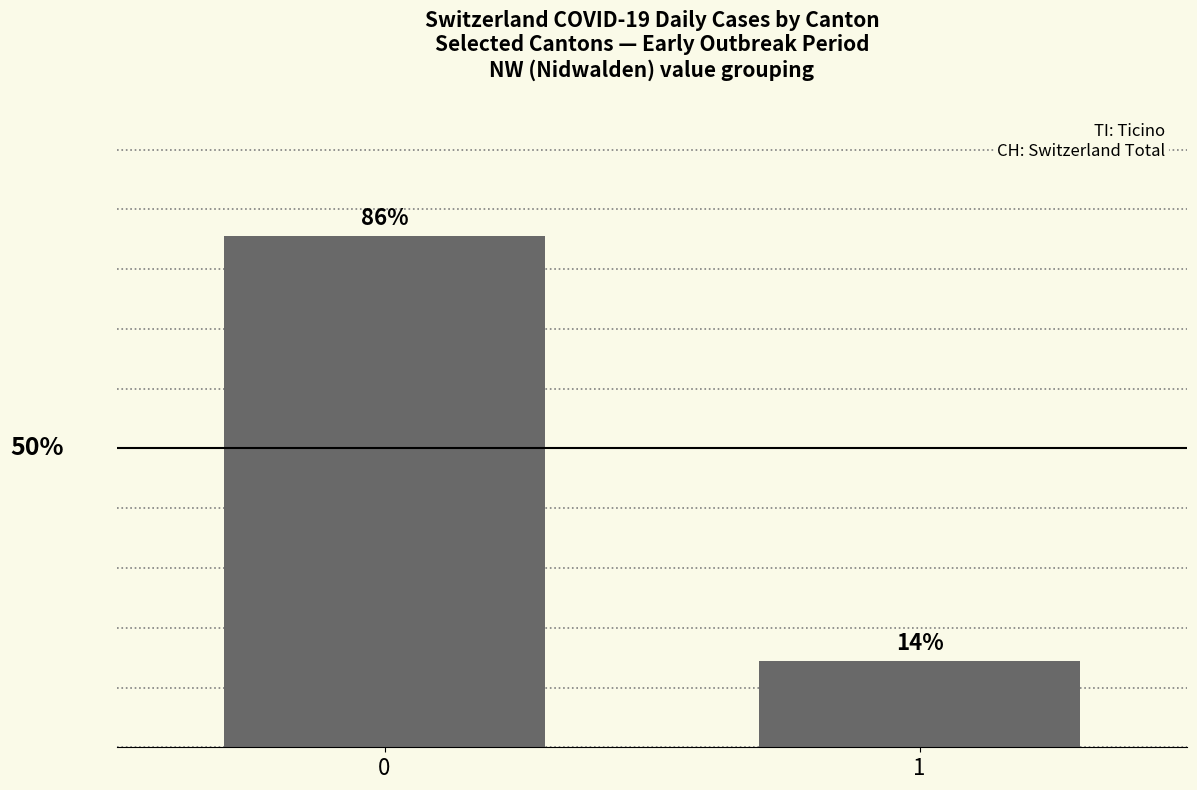

The value at 0 is 85.5. True or false?

True